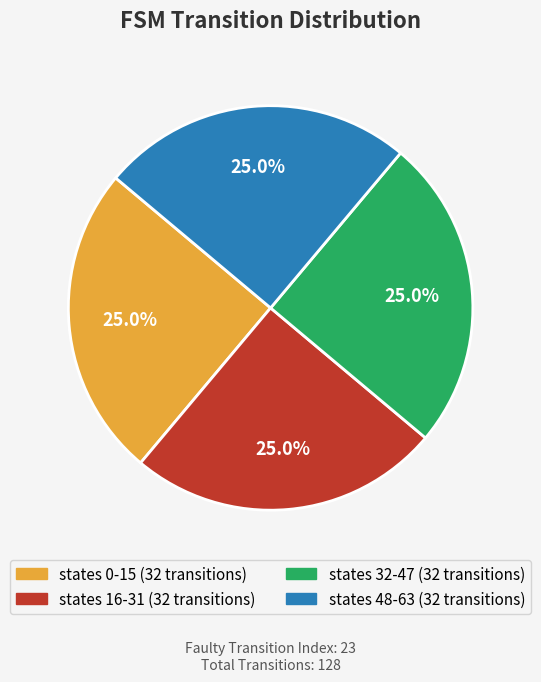

Is there a majority slice in this chart?

No